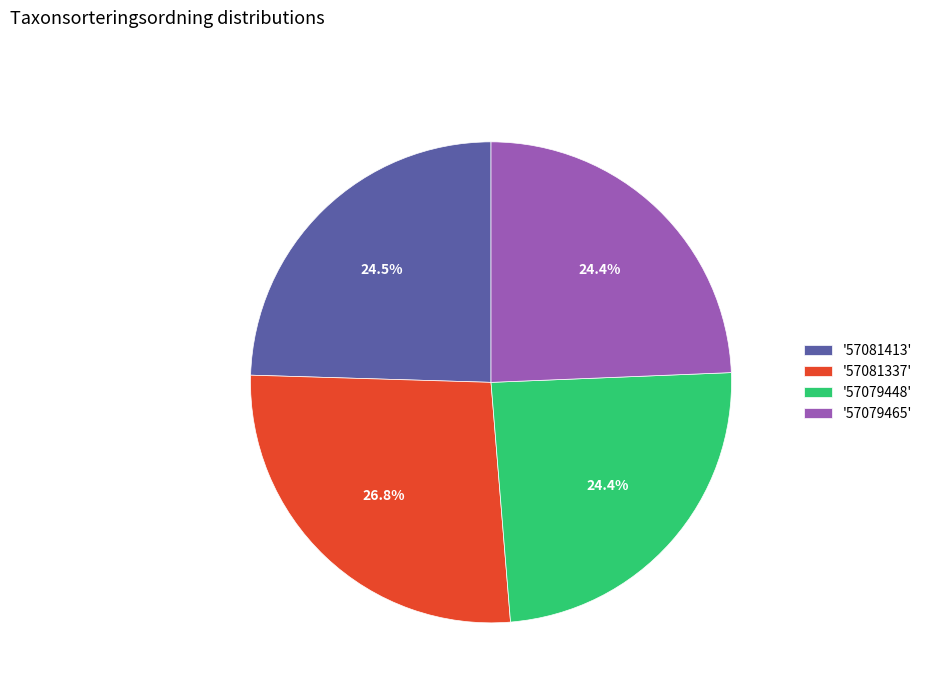

Do '57079465' and '57081337' together represent more than half of the pie?

Yes